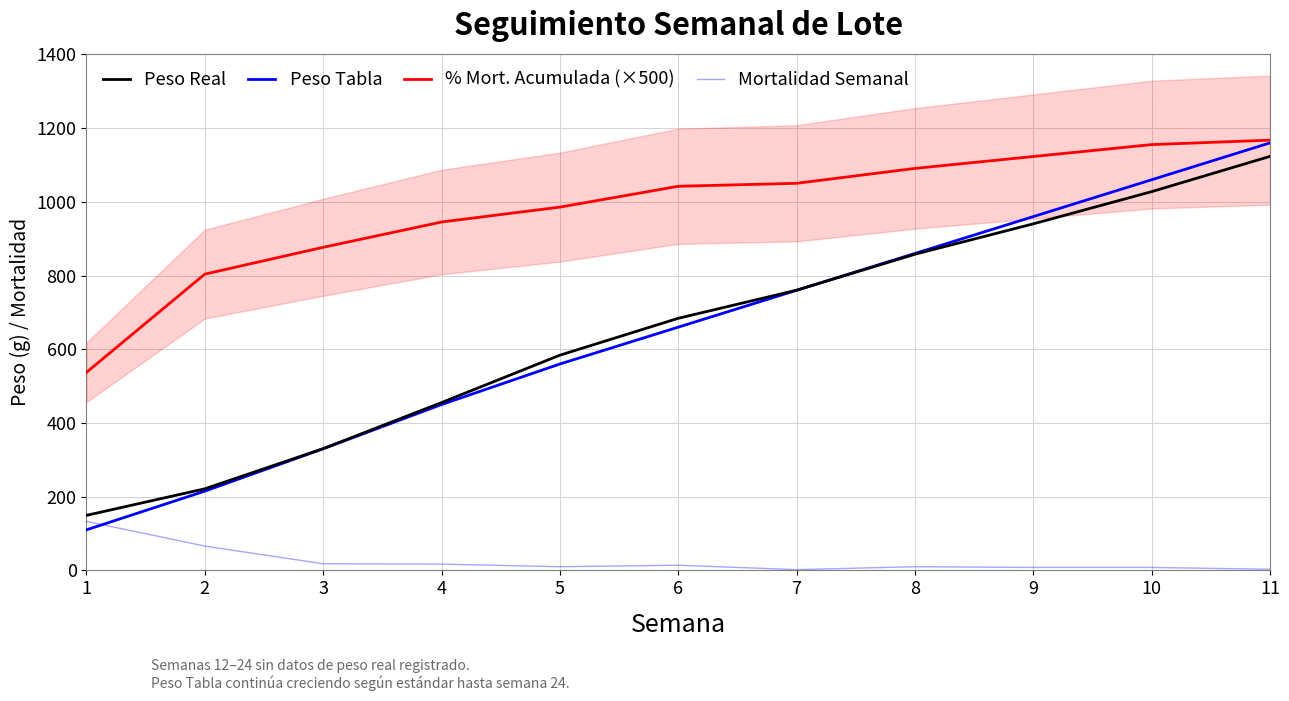

Which has a higher value, 6 or 5?

6